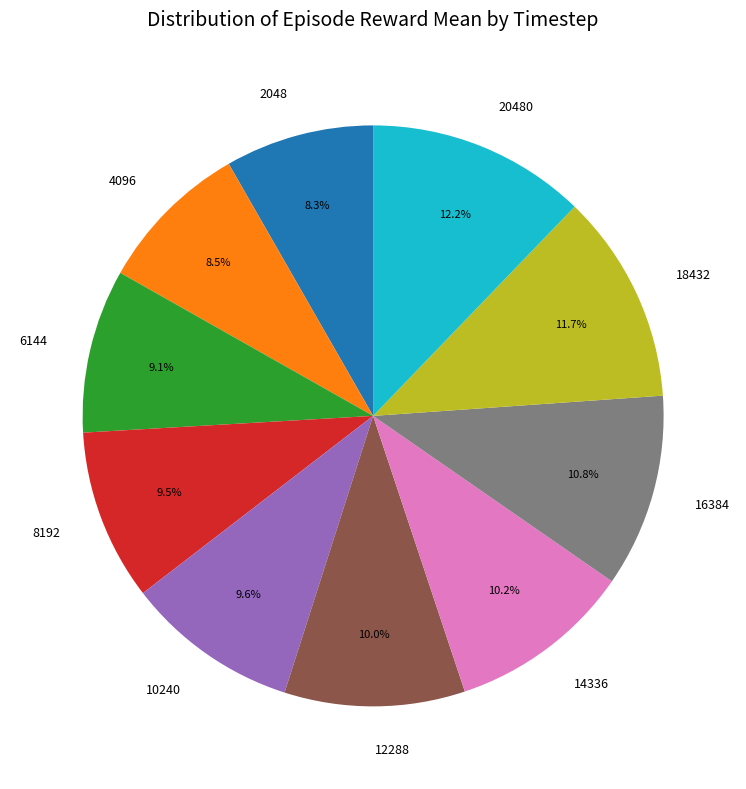

What percentage is the 10240 slice, to the nearest percent?

10%